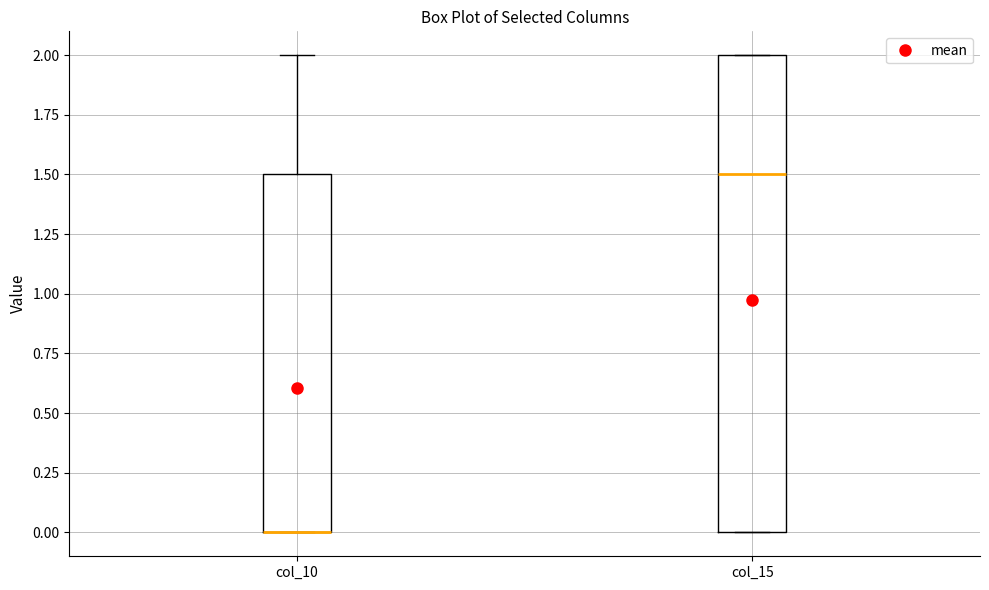

Reading left to right, read every box against the y-axis: the position of its median line, the range the box covers, and the ends of its whiskers. The values are not printed on the chart, so give them approximately, as read against the axis.

col_10: median 0.0 (drawn on the box's lower edge), box 0.0 to 1.5, whiskers 0.0 to 2.0
col_15: median 1.5, box 0.0 to 2.0, whiskers 0.0 to 2.0